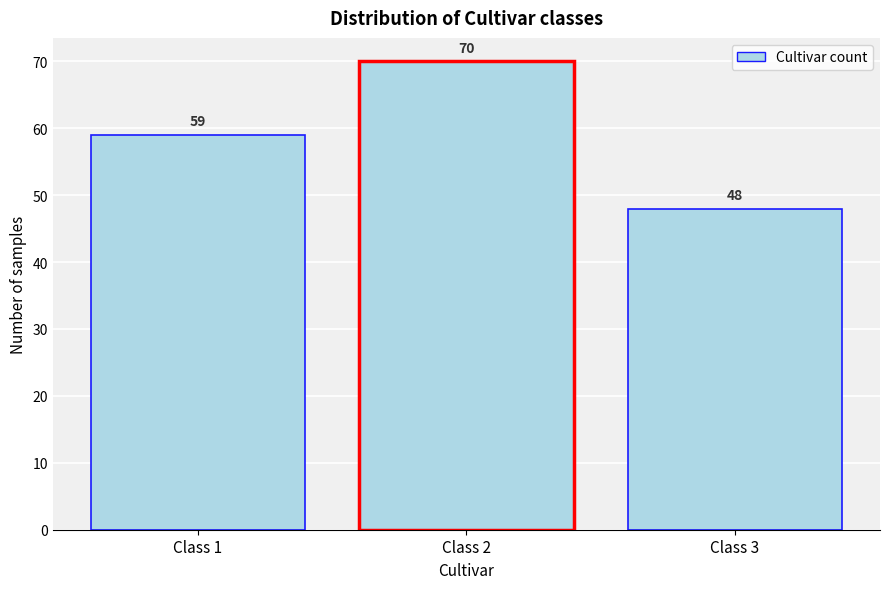

Reading left to right, what are all the values shown in this chart?

59	70	48